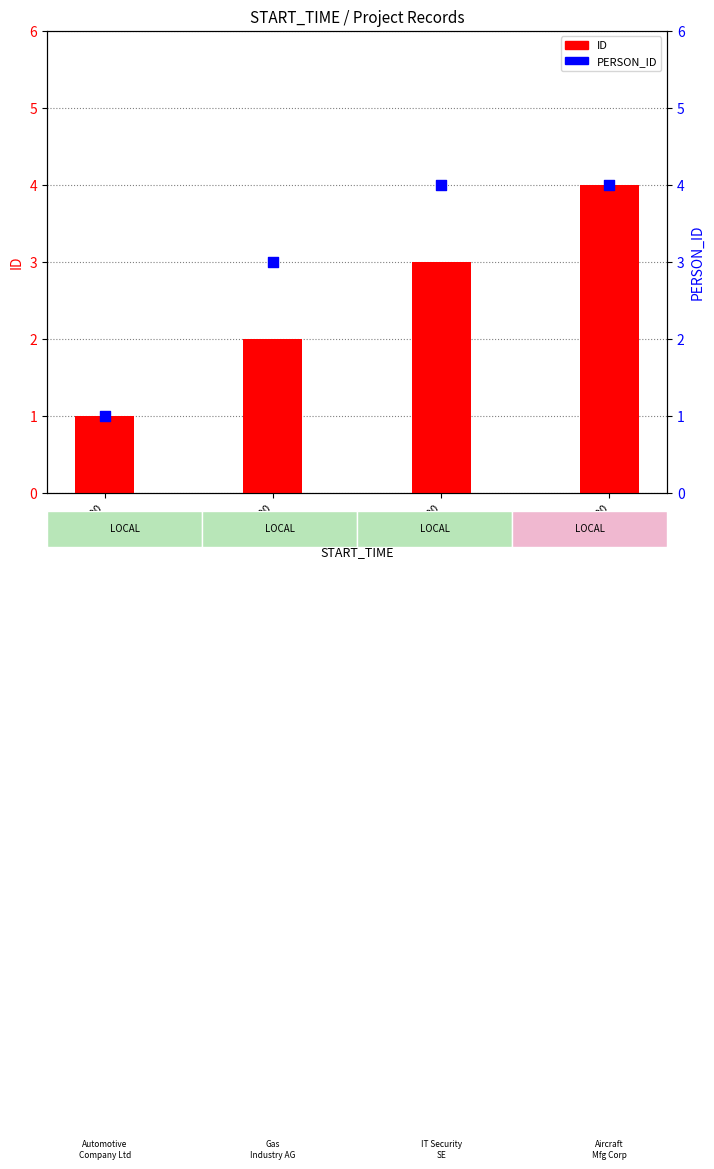

At how many categories does at least one series exceed 1?

3